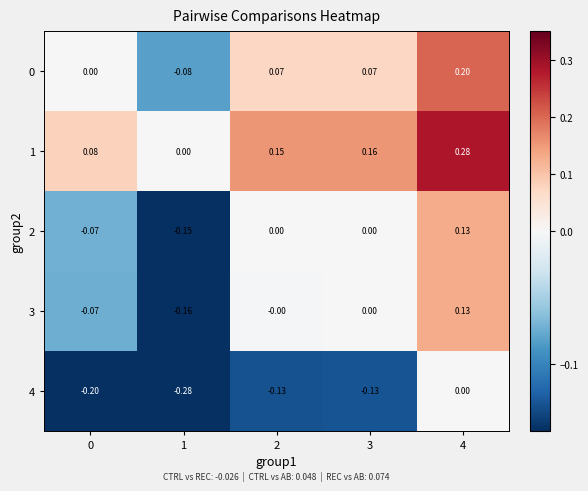

Is the value of 0 at 2 greater than the value of 1 at 3?

No